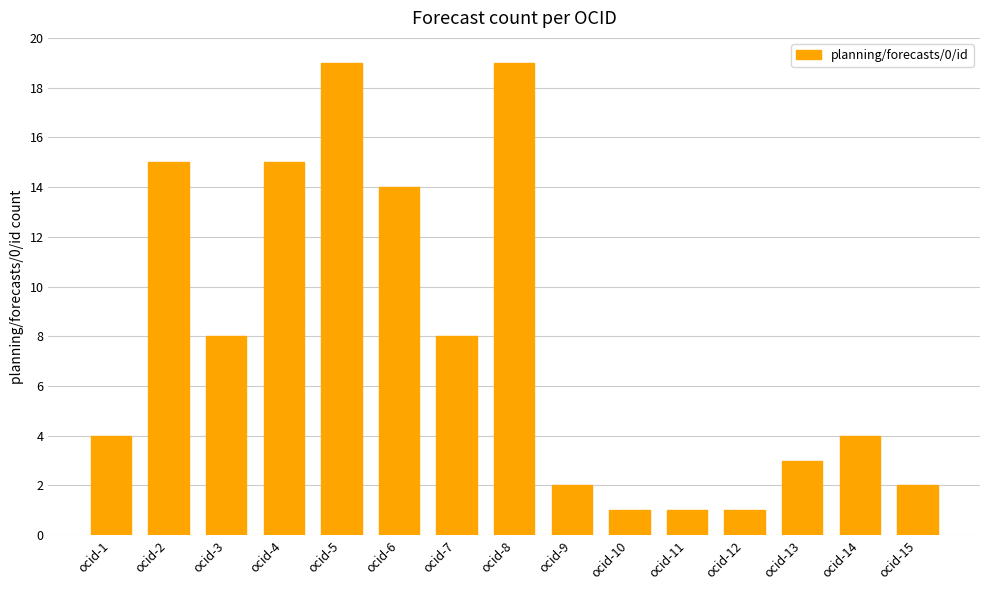

What is the maximum value shown in the chart?

19